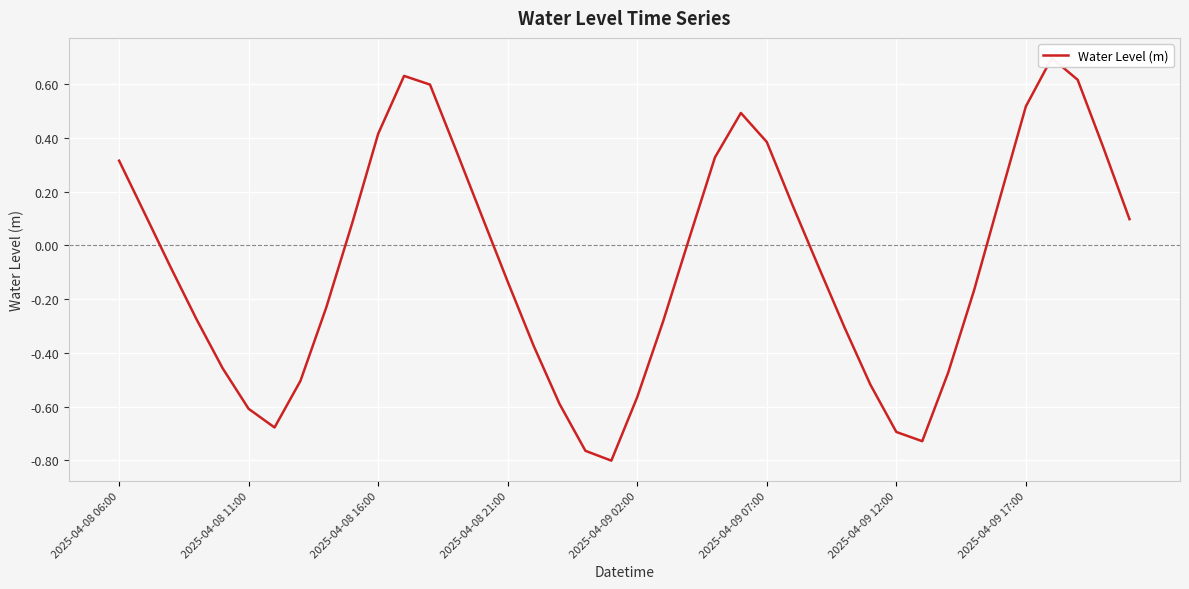

How many values are above zero?

19